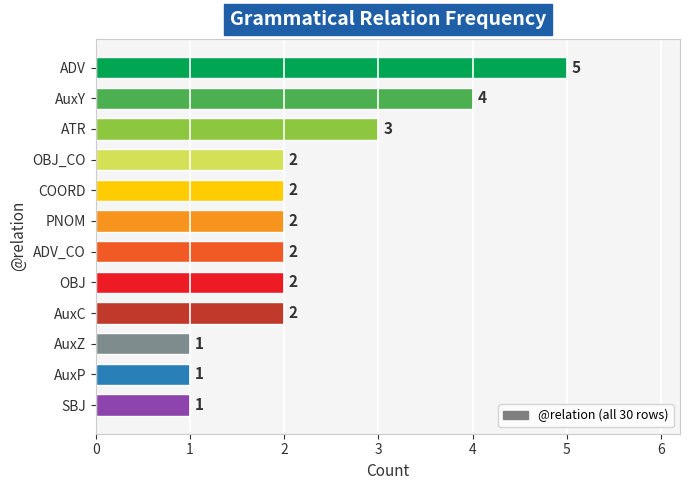

What is the difference between the values at ADV and AuxY?

1